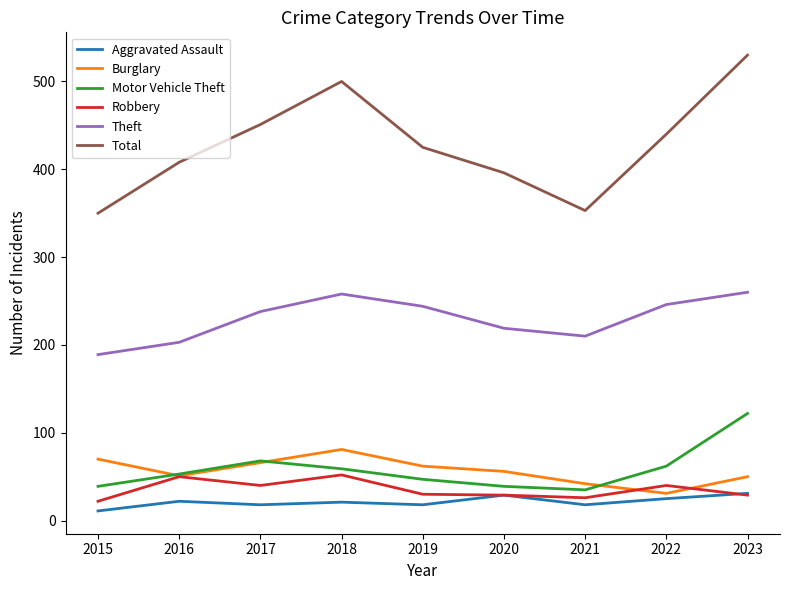

What are all the series names shown in the legend?

Aggravated Assault, Burglary, Motor Vehicle Theft, Robbery, Theft, Total